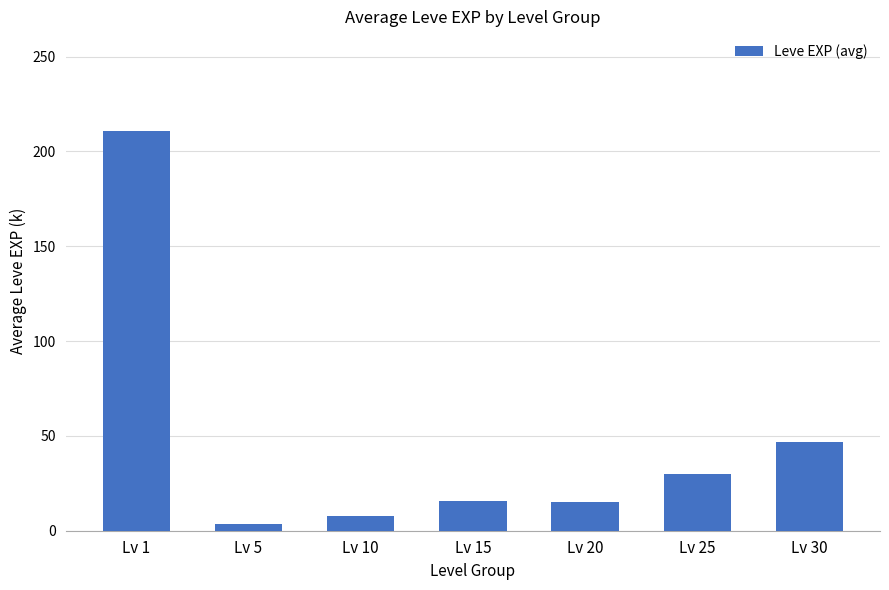

What is the value of the 6th bar from the left?

29.7